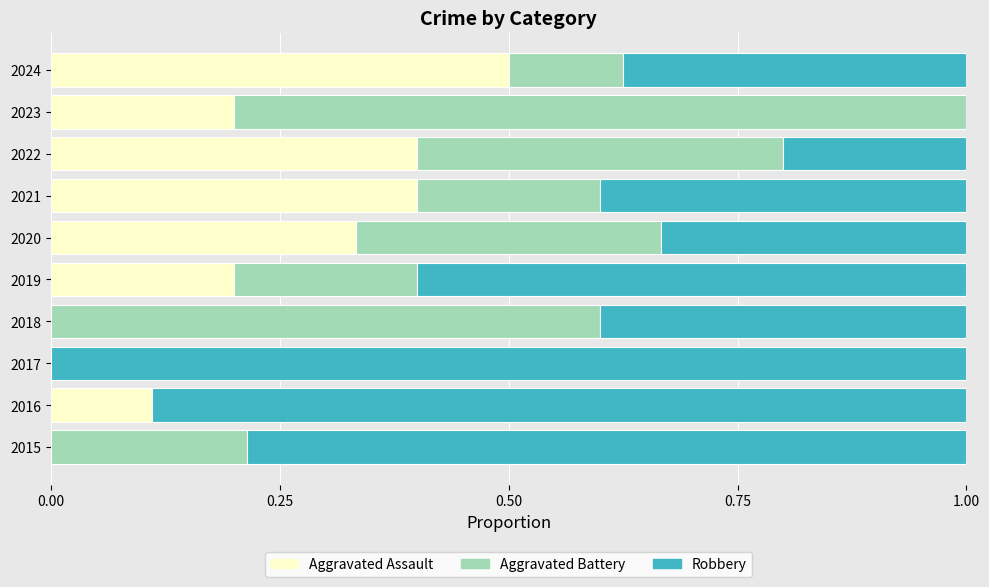

Which category has the highest value in the Aggravated Assault series?

2024